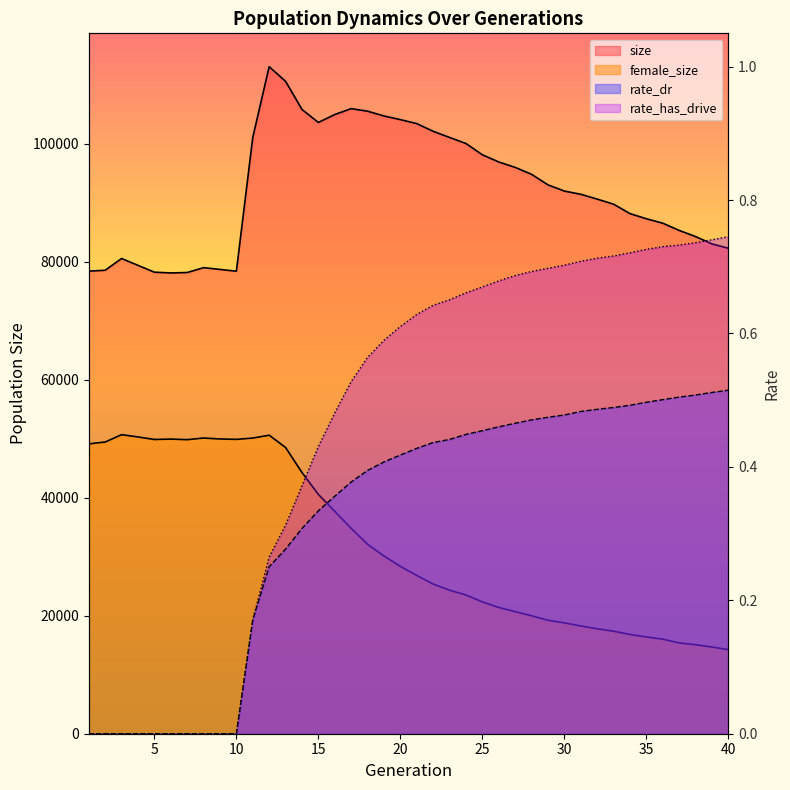

What is the spread (max minus min) of values at 33?

89796.5